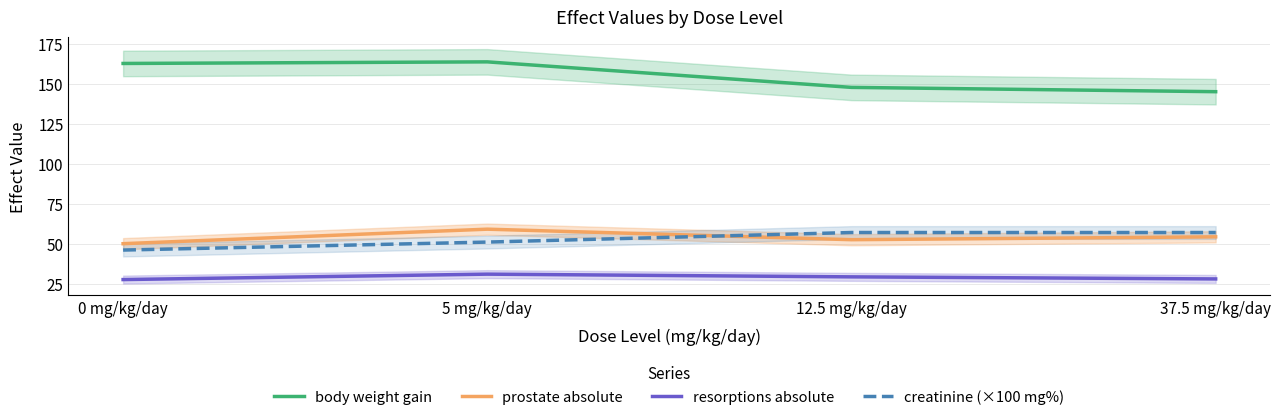

List the labels in order of prostate absolute value, largest first.

5 mg/kg/day, 37.5 mg/kg/day, 12.5 mg/kg/day, 0 mg/kg/day